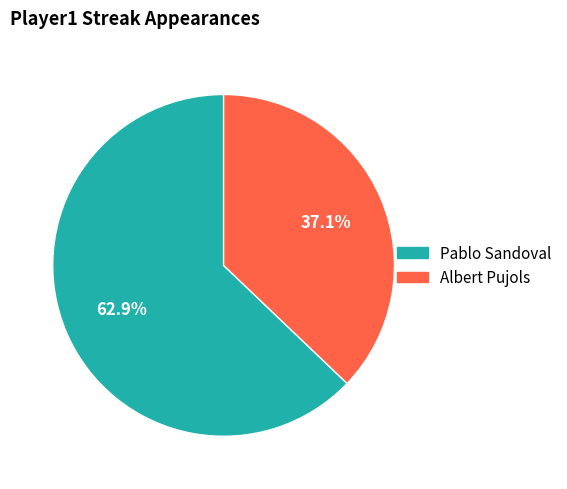

Rank the categories by value from lowest to highest.

Albert Pujols, Pablo Sandoval